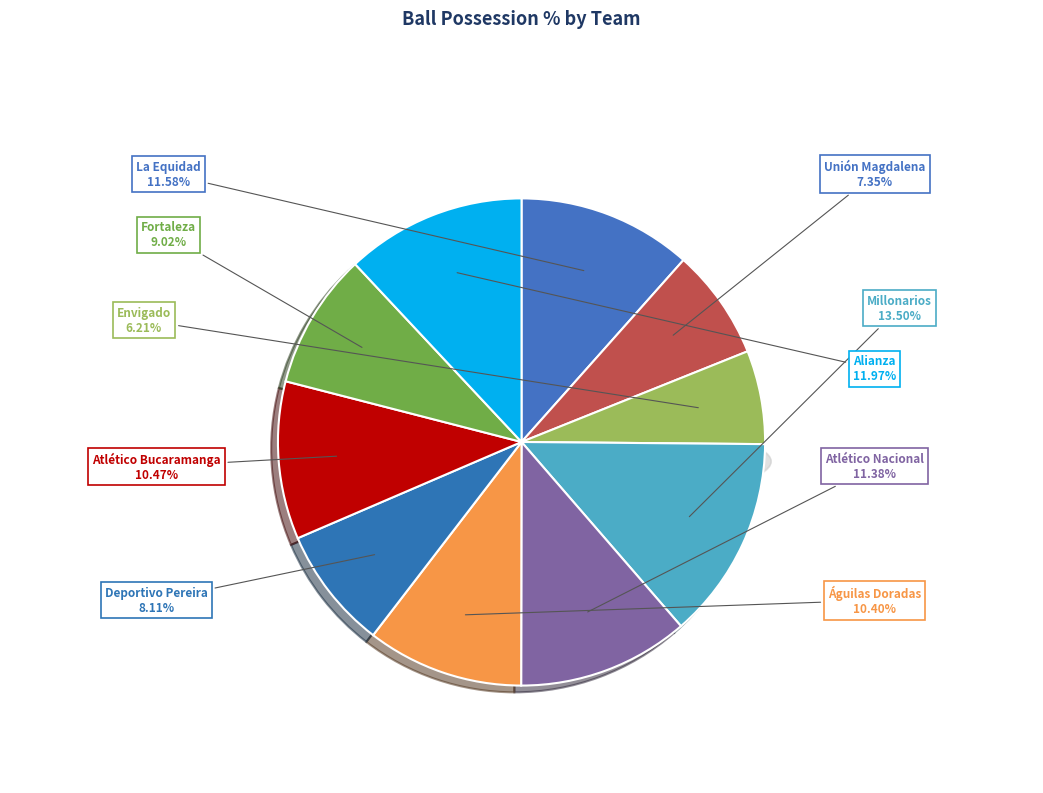

Does any single category account for the majority?

No